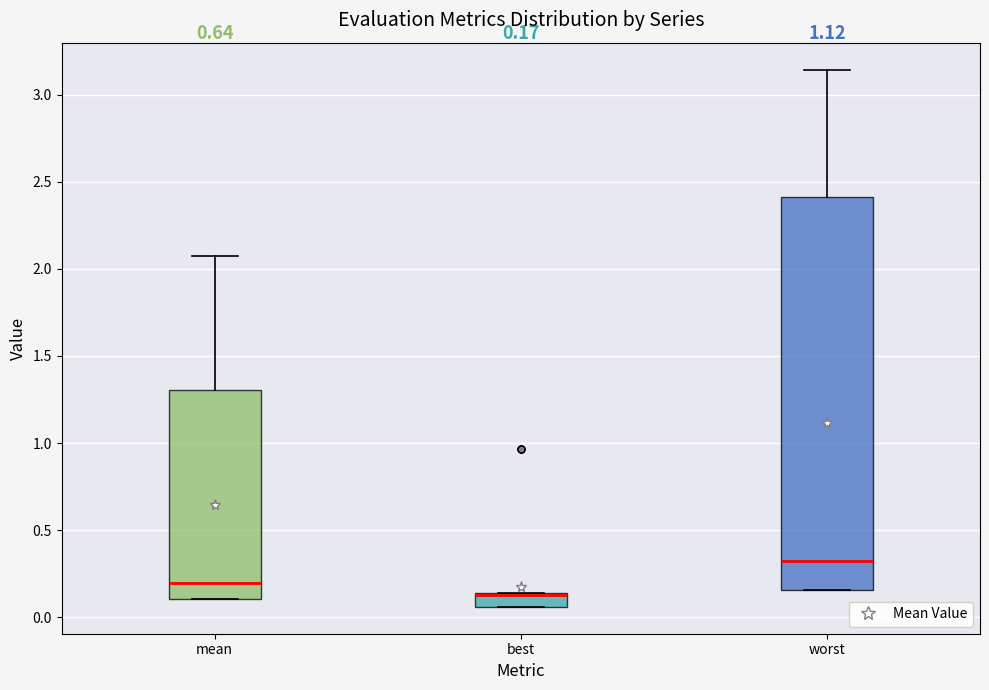

Comparing the boxes themselves (not the whiskers), which one is the tallest?

worst